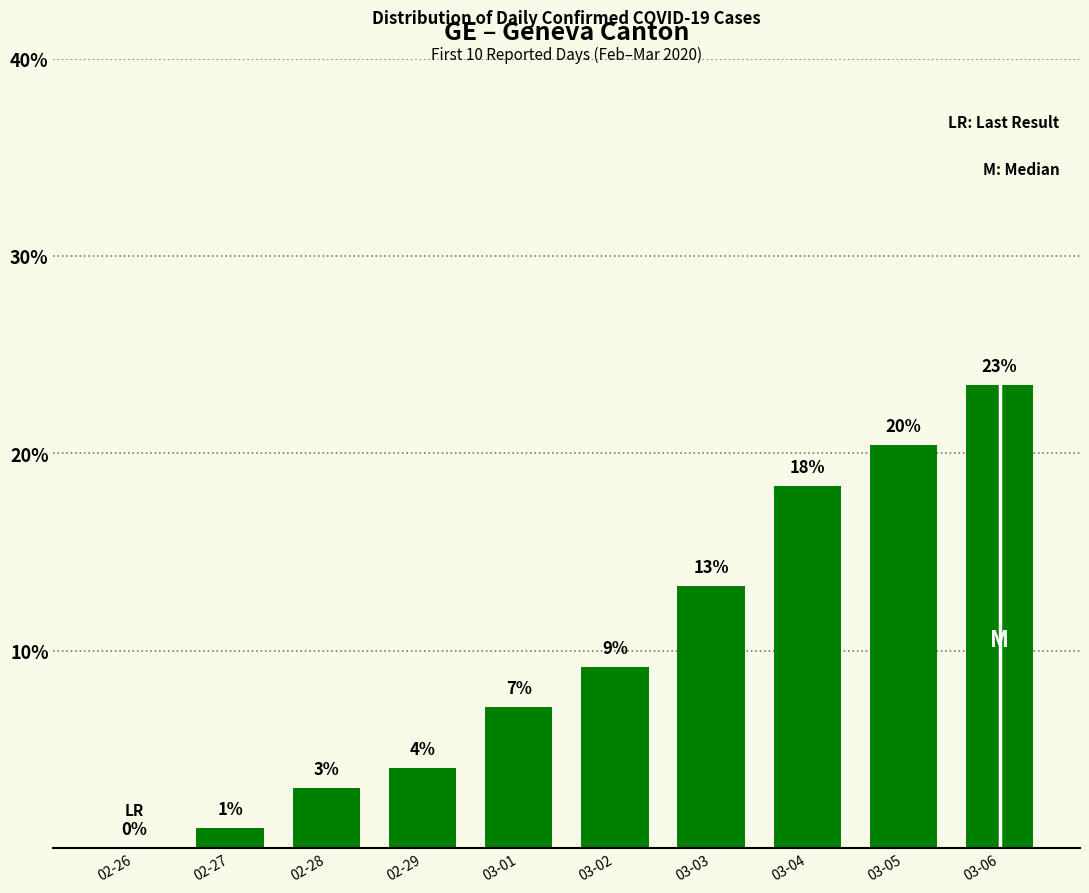

Rank the categories by value from lowest to highest.

02-26, 02-27, 02-28, 02-29, 03-01, 03-02, 03-03, 03-04, 03-05, 03-06